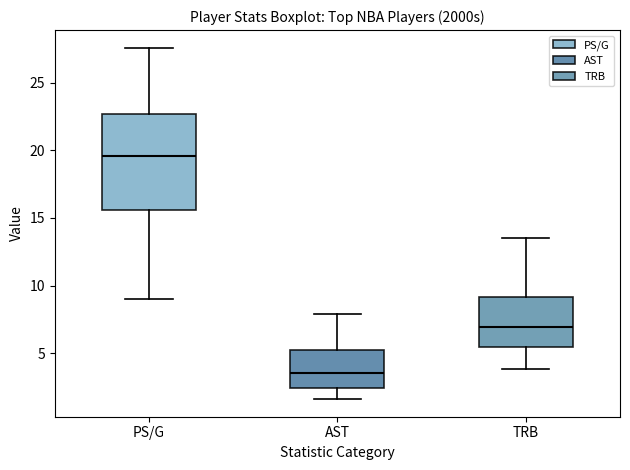

Reading left to right, transcribe this box plot: for each box, give where its median line is, the range the box spans, and where its two whiskers end, as read against the y-axis. The values are not printed on the chart, so give them approximately, as read against the axis.

PS/G: median 19.5, box 15.5 to 22.5, whiskers 9.0 to 27.5
AST: median 3.5, box 2.5 to 5.5, whiskers 1.5 to 8.0
TRB: median 7.0, box 5.5 to 9.0, whiskers 4.0 to 13.5